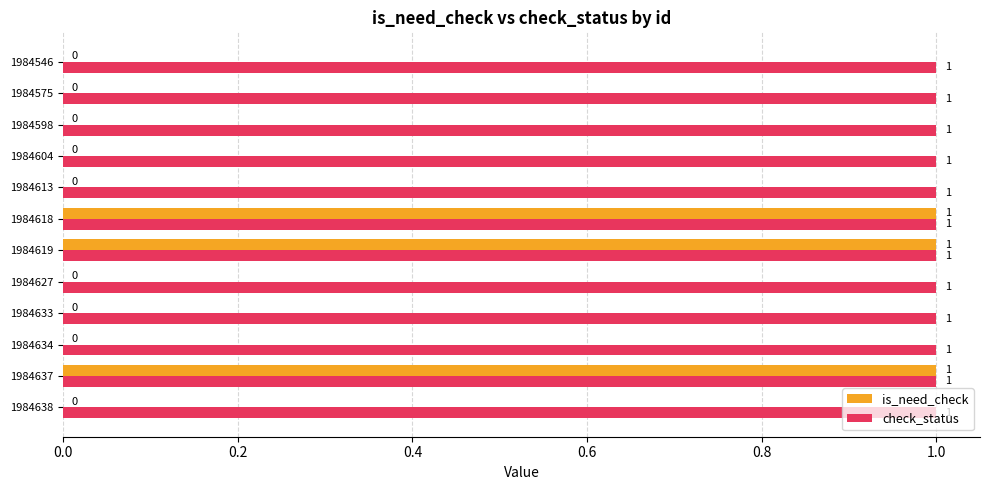

Is the value of is_need_check at 1984613 greater than the value of check_status at 1984619?

No